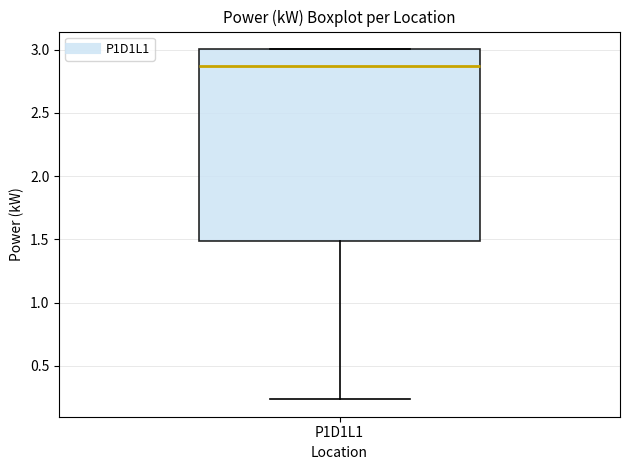

Where is the upper edge of the box for P1D1L1 on the y-axis? The values are not printed on the chart, so give them approximately, as read against the axis.

3.00